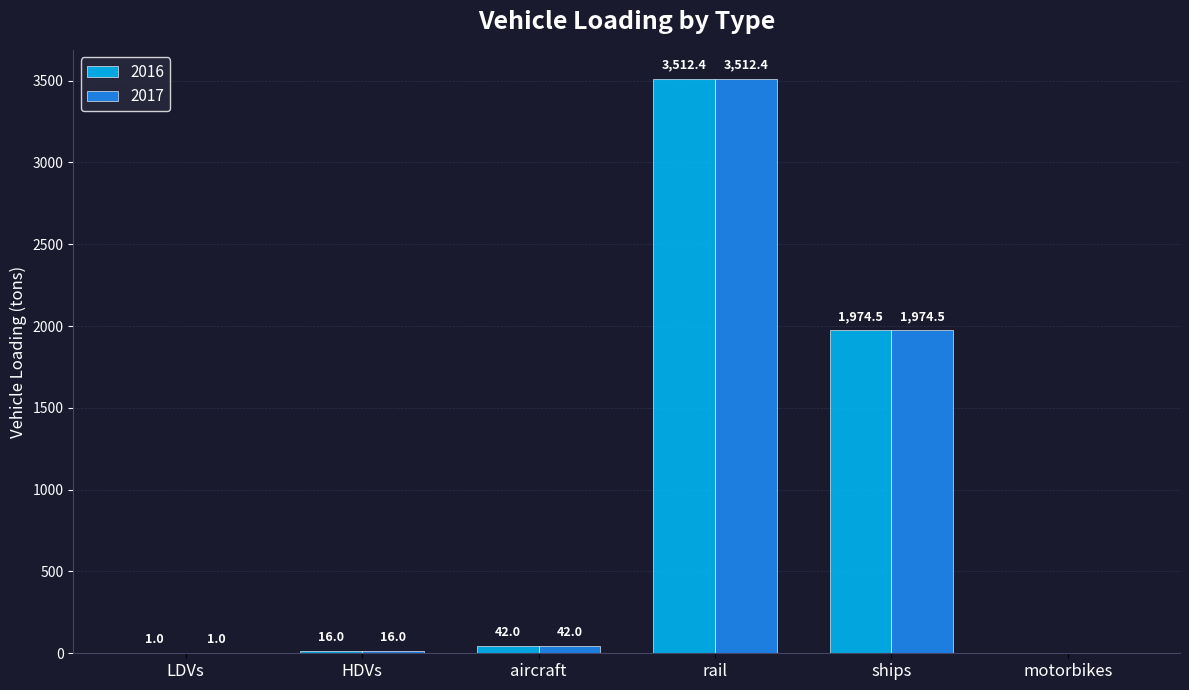

Are the bars horizontal?

No